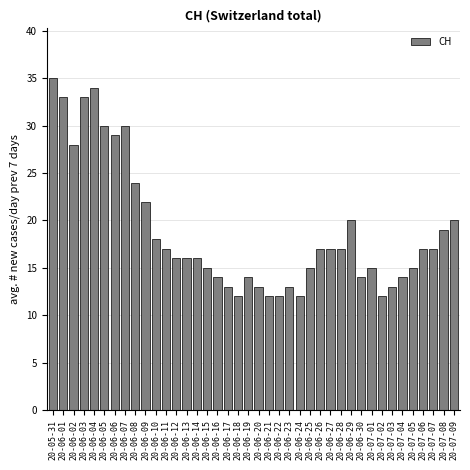

What is the greatest value displayed?

35